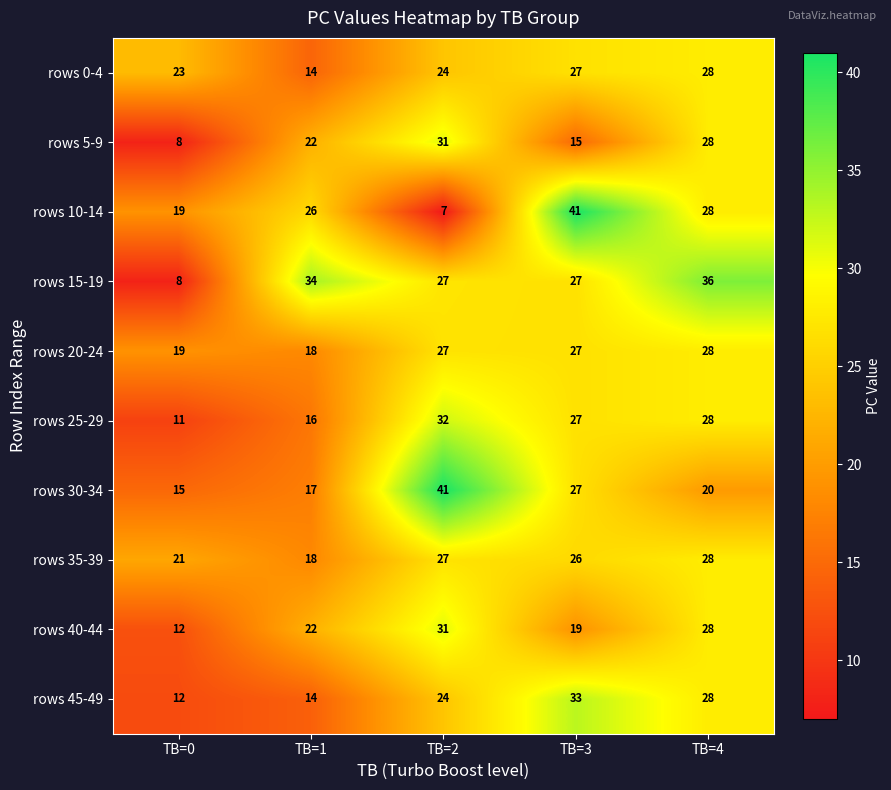

What is the sum of the rows 40-44 values at TB=1 and TB=2?

53